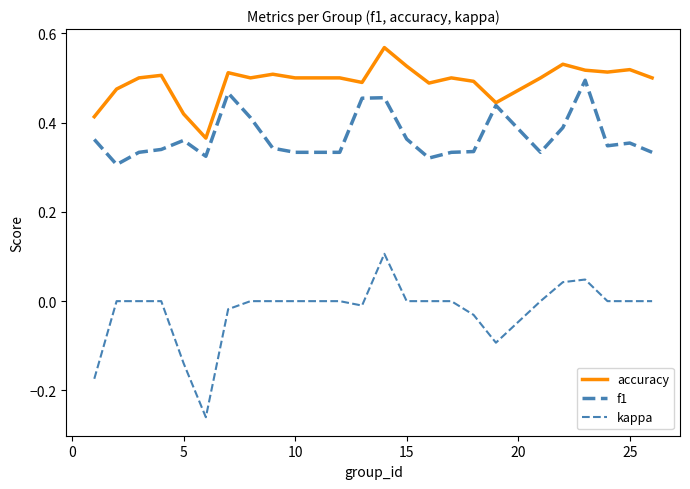

How many interior local valleys does the accuracy series have?

6